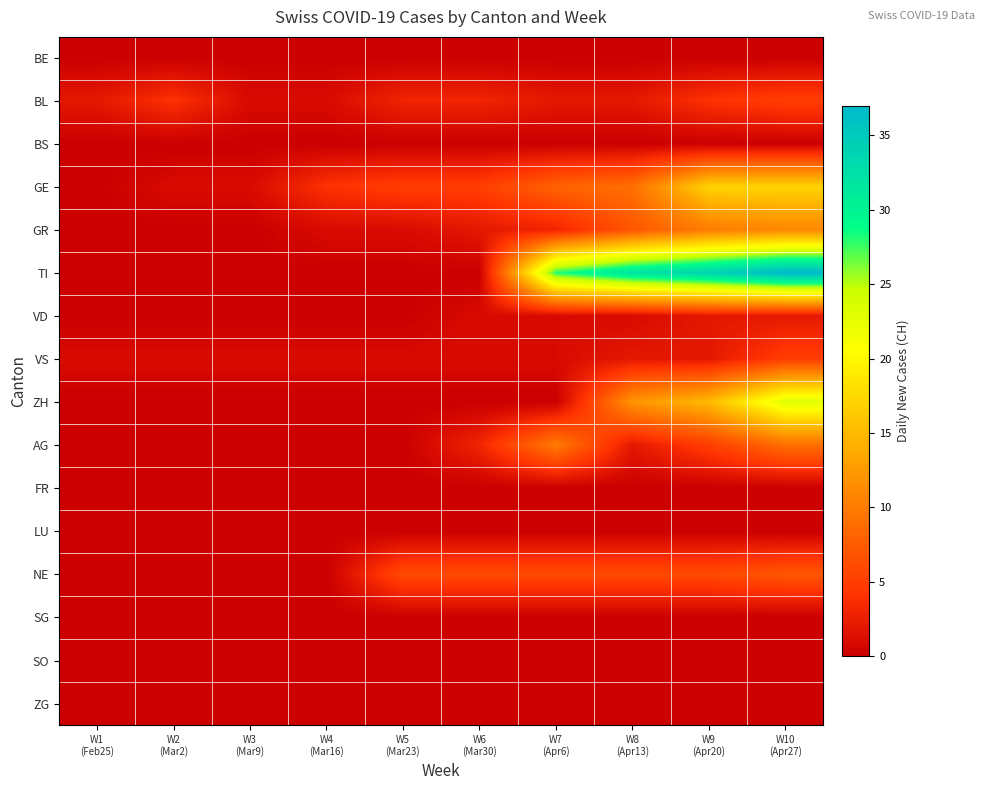

Which has a higher value, W1
(Feb25) or W9
(Apr20)?

W1
(Feb25)